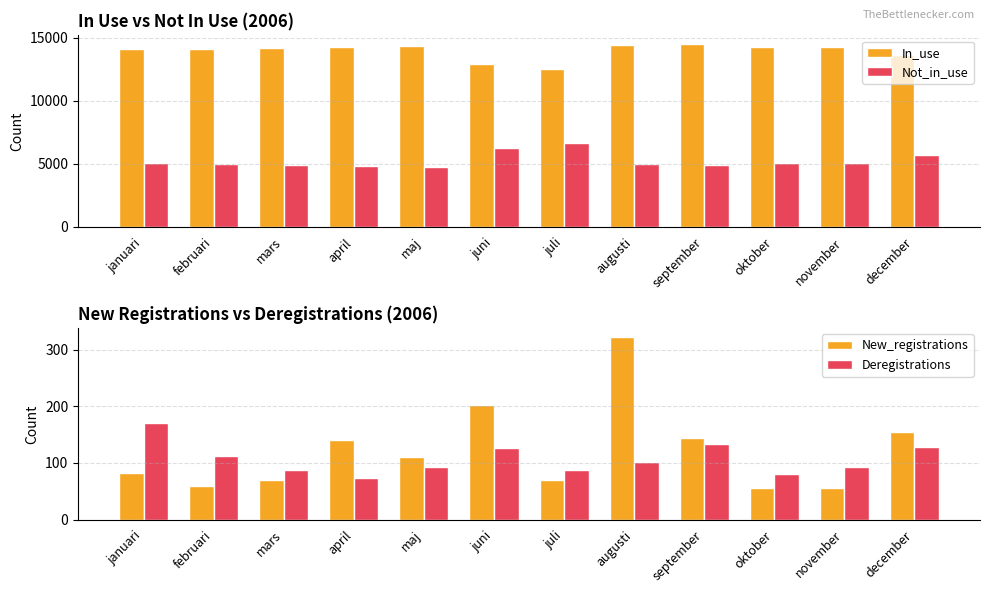

Reading right to left, list all the values displayed in this chart.

In_use: 13657	14233	14255	14470	14415	12490	12940	14373	14293	14157	14115	14090
Not_in_use: 5673	5073	5095	4911	4955	6668	6244	4746	4817	4891	4951	5031
New_registrations: 154	56	56	144	322	69	202	110	141	70	59	82
Deregistrations: 128	92	80	133	102	87	126	93	73	88	113	170